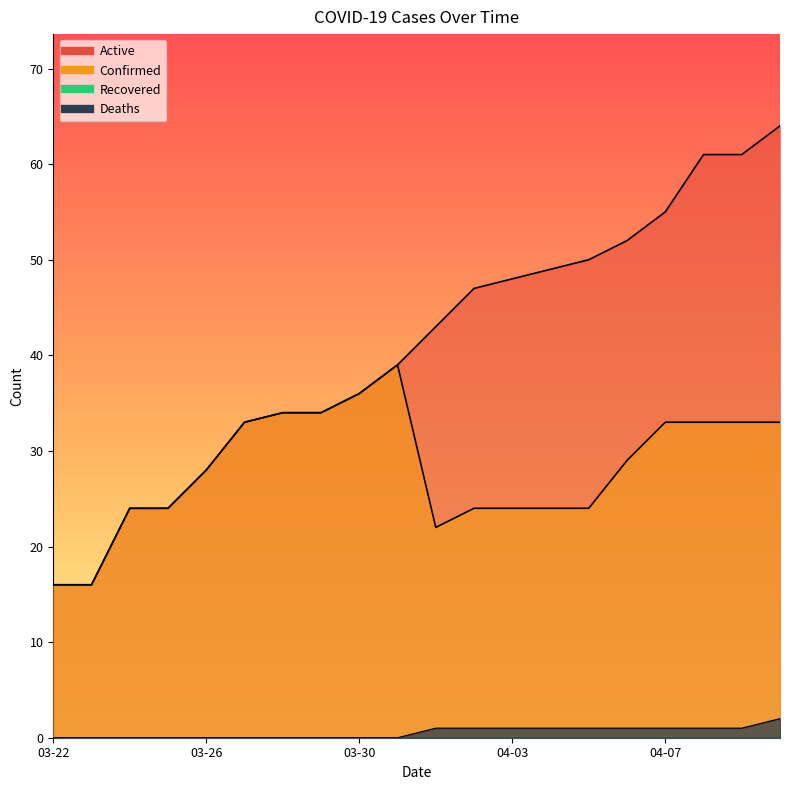

True or false: Deaths and Confirmed cross at least once.

False